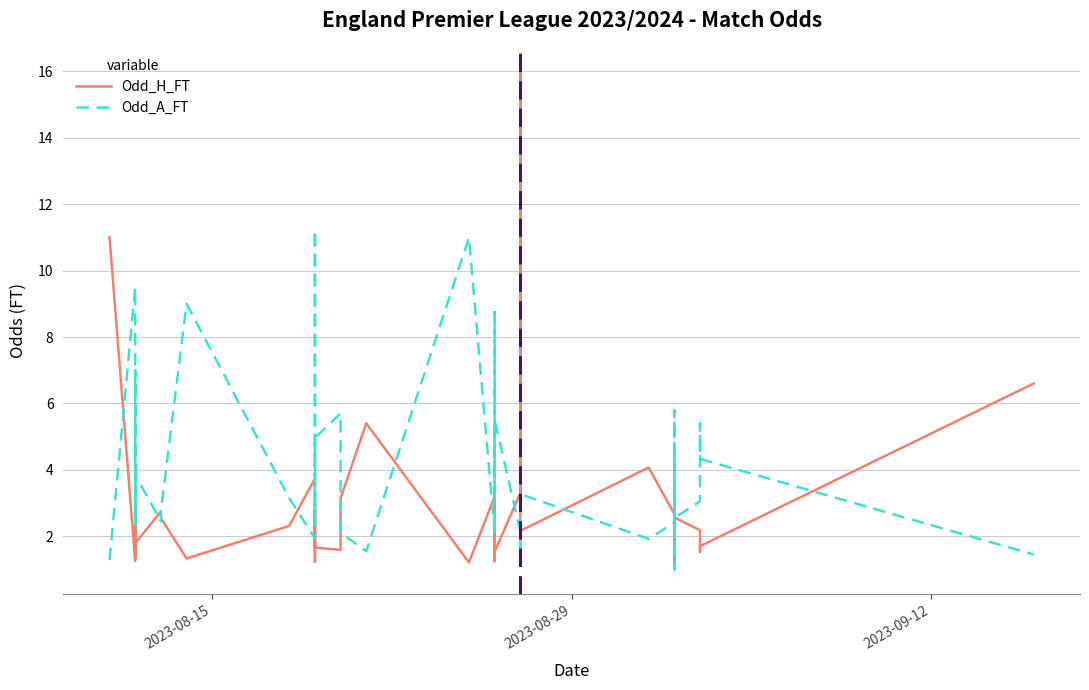

Is the value of Odd_H_FT at 12 greater than the value of Odd_A_FT at 35?

Yes